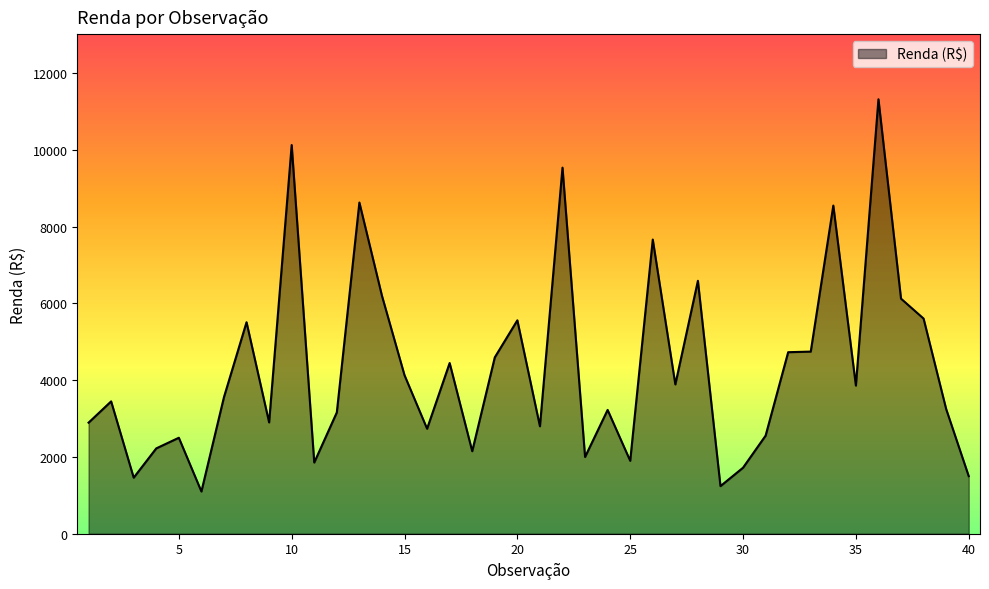

Does the chart display data point markers on the line(s)?

No